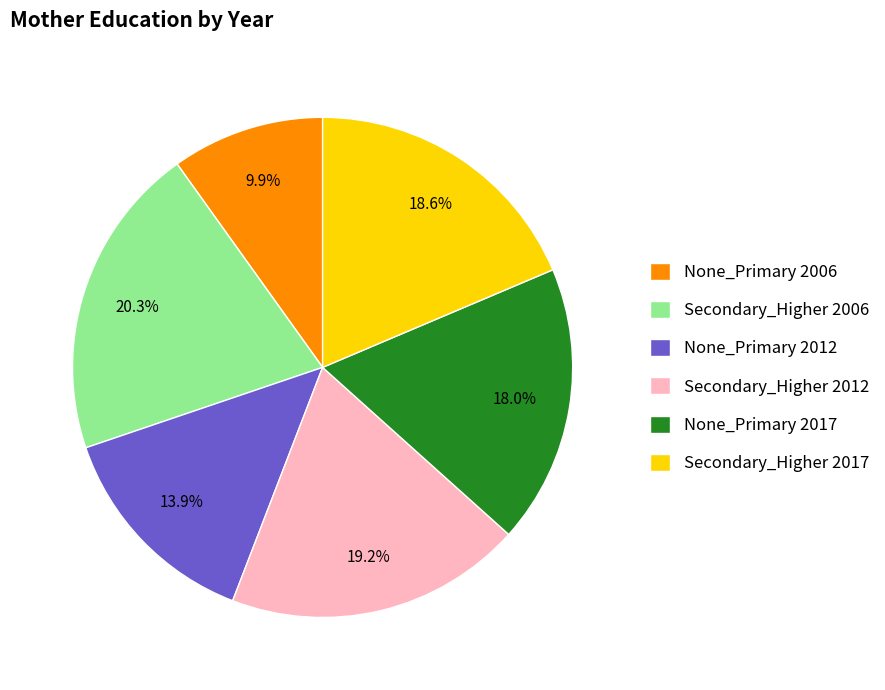

Which category has the smallest portion of the pie?

None_Primary 2006